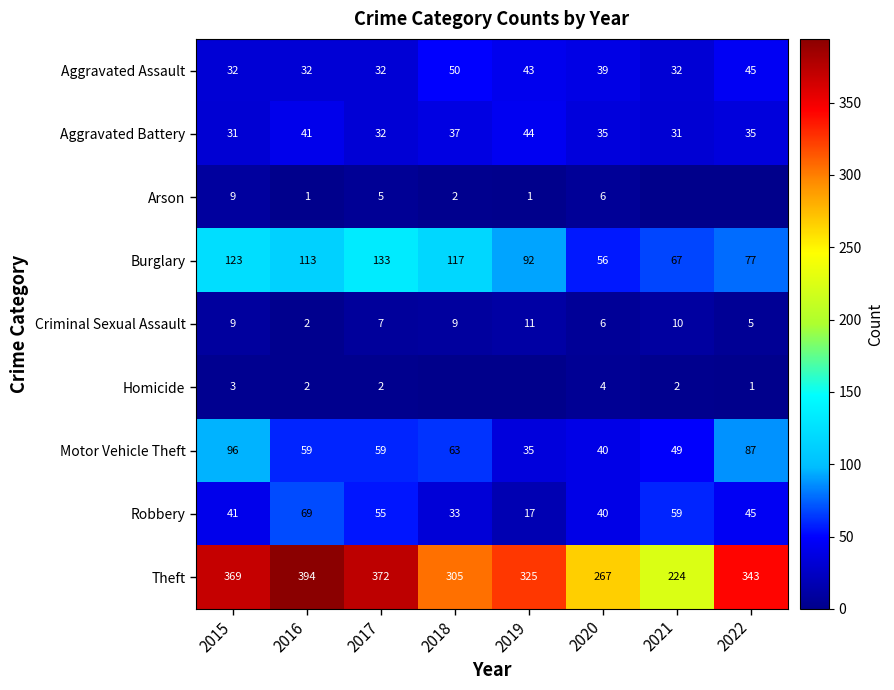

Where is Robbery nearest to the value 43?

2015